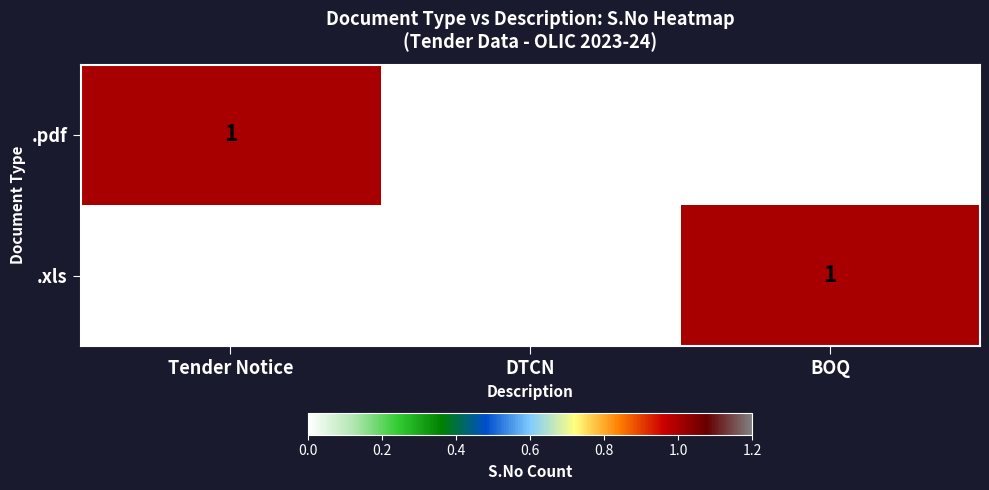

What is the spread (max minus min) of values at BOQ?

1